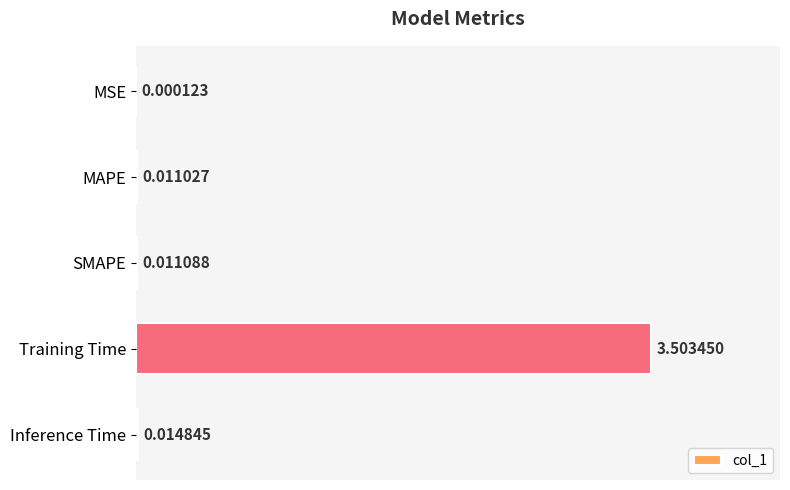

What is the sum of all values?

3.5